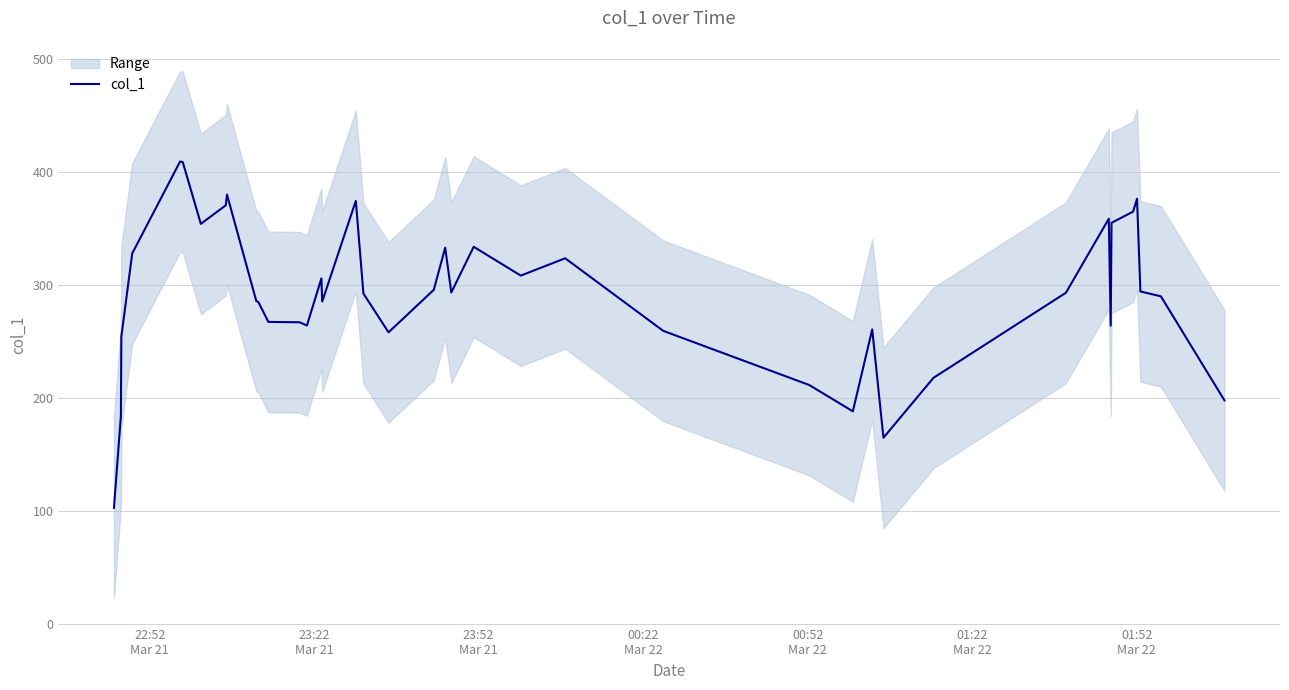

Is this an area chart (filled region under the line)?

No